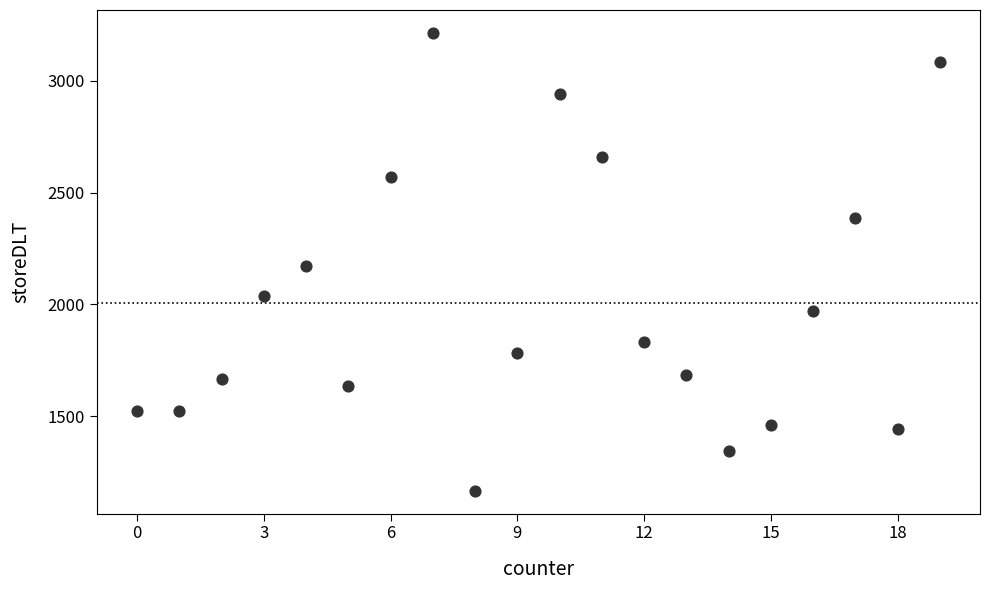

What is the range of X values (max minus min)?

19